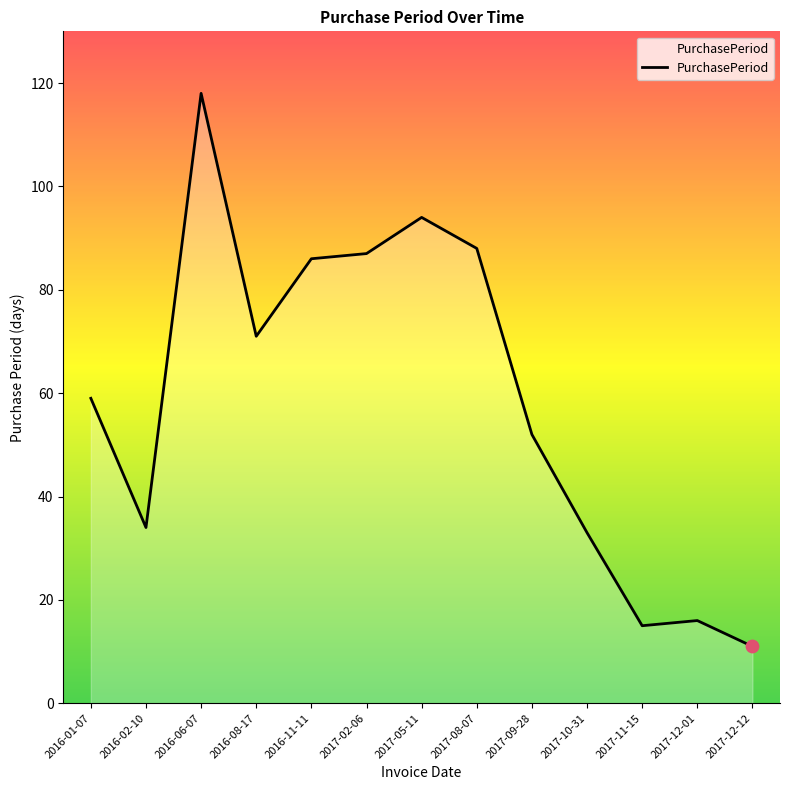

Which has a higher value, 2016-11-11 or 2017-10-31?

2016-11-11